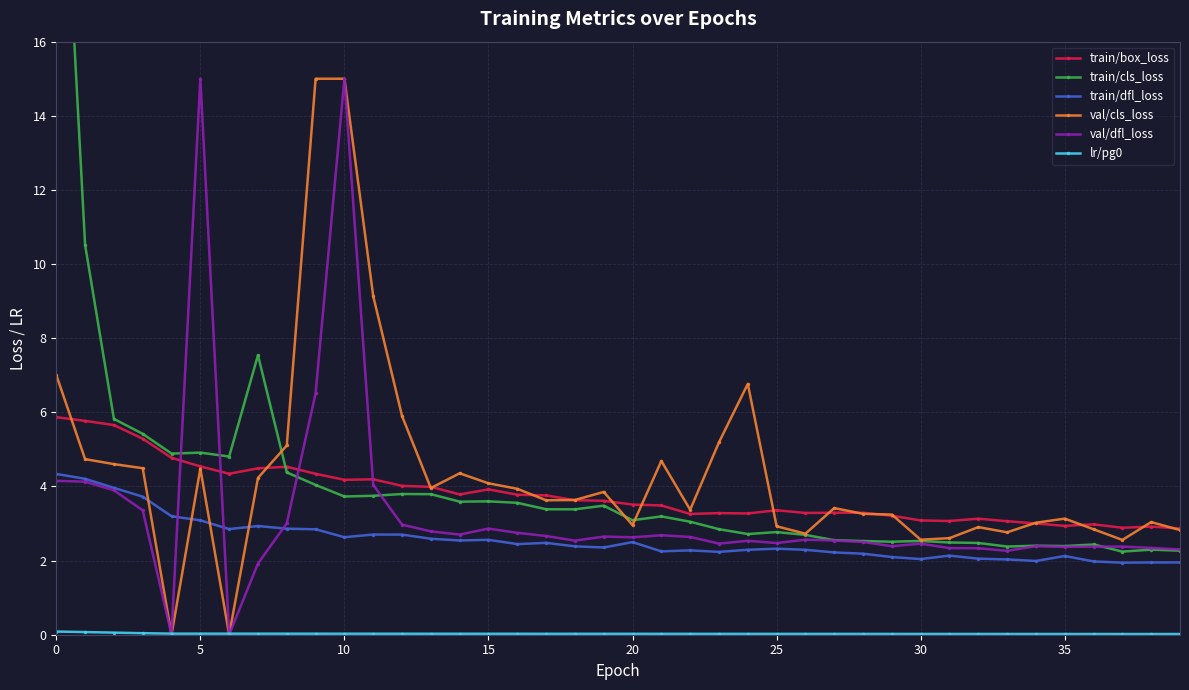

What is the average value of the train/dfl_loss series?

2.6